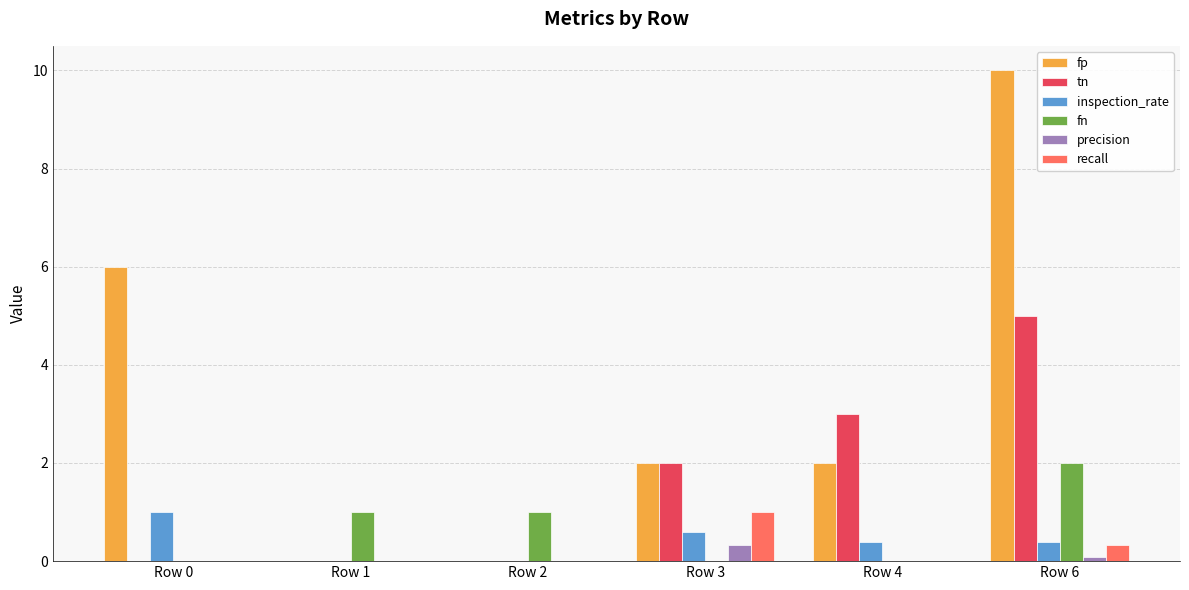

Which series has the largest total across all categories?

fp